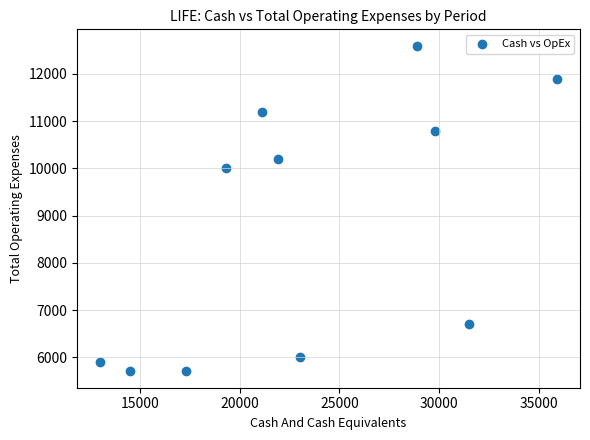

What Y value in the scatter plot is closest to 9150?

10000